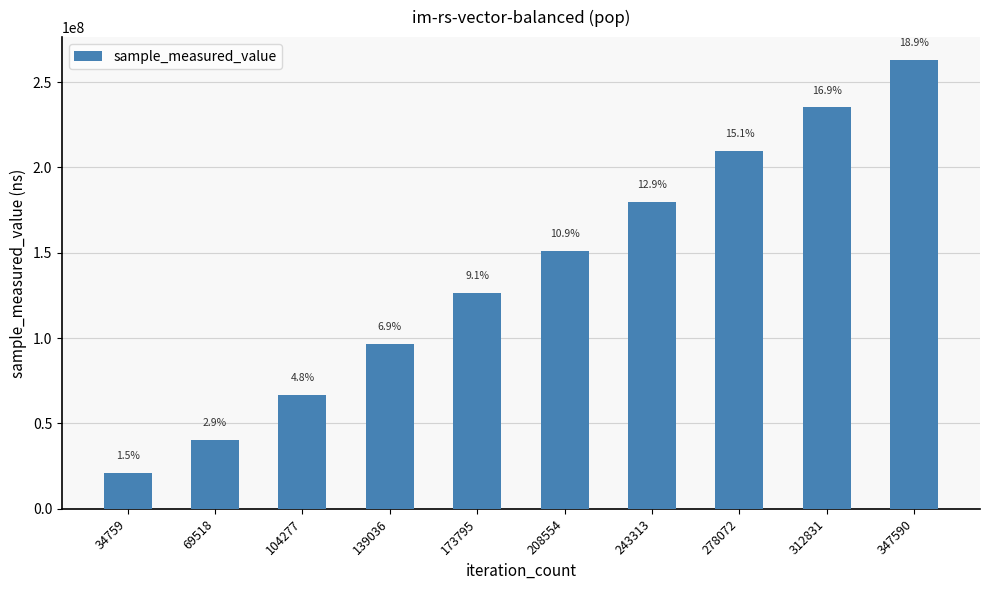

How many bars are there in total?

10